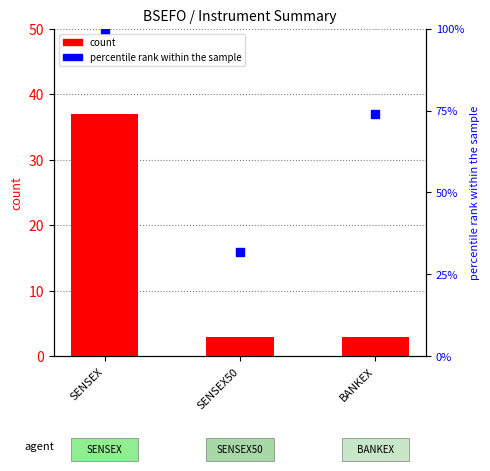

What is the total value across all series at SENSEX?

137.0